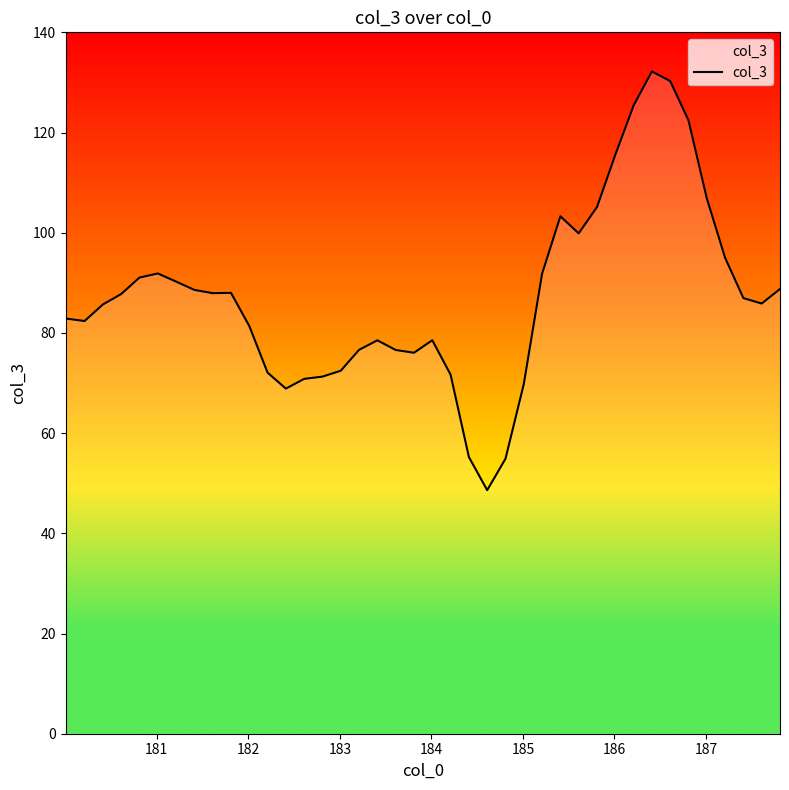

Does the chart have visible grid lines?

No